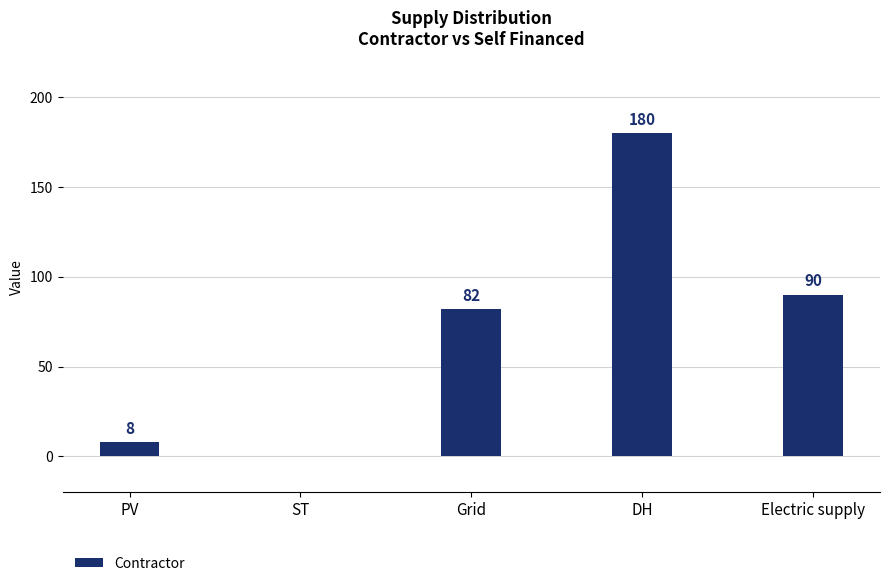

Reading left to right, list all the values displayed in this chart.

PV=8	ST=0	Grid=82	DH=180	Electric supply=90